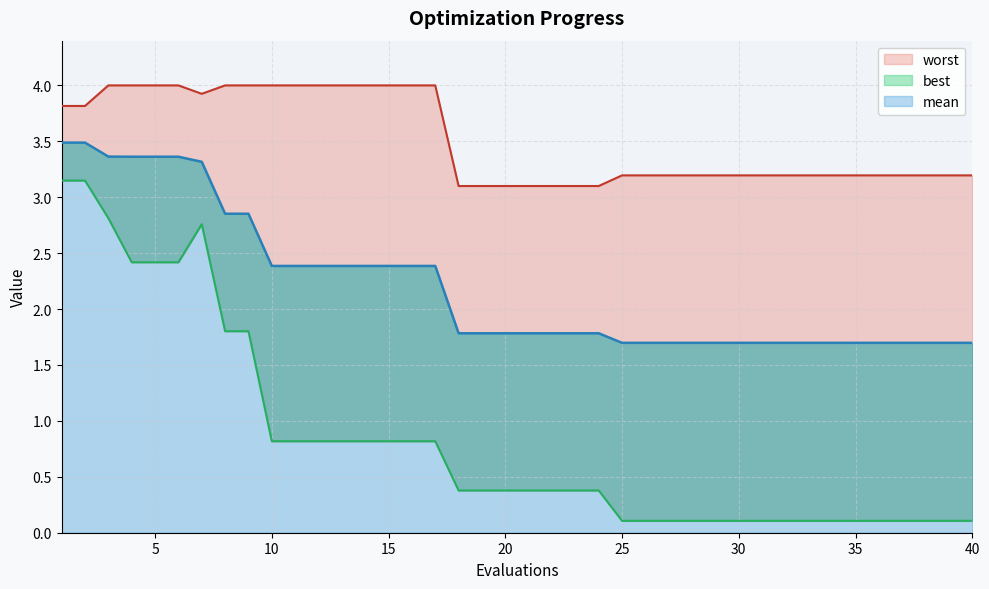

What is the sum of all best values?

33.6